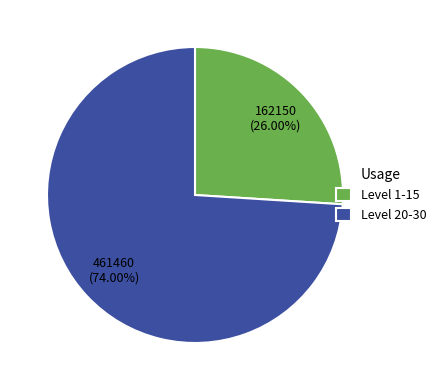

Rank the categories by value from lowest to highest.

Level 1-15, Level 20-30